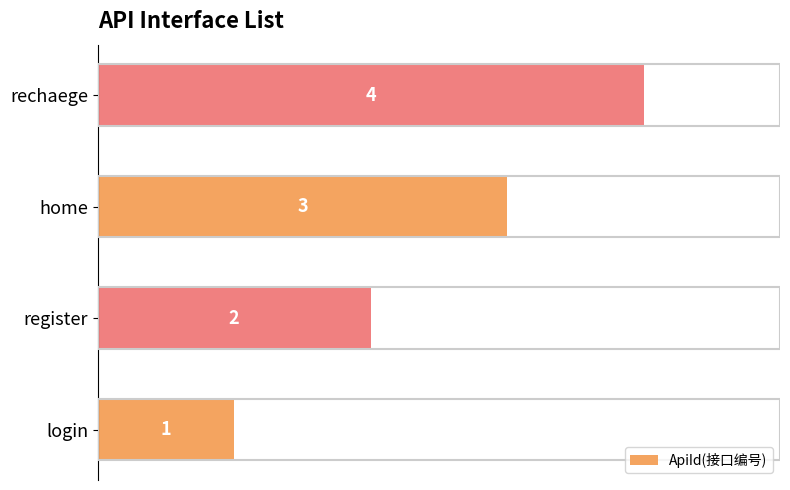

What is the difference between the values at login and rechaege?

3